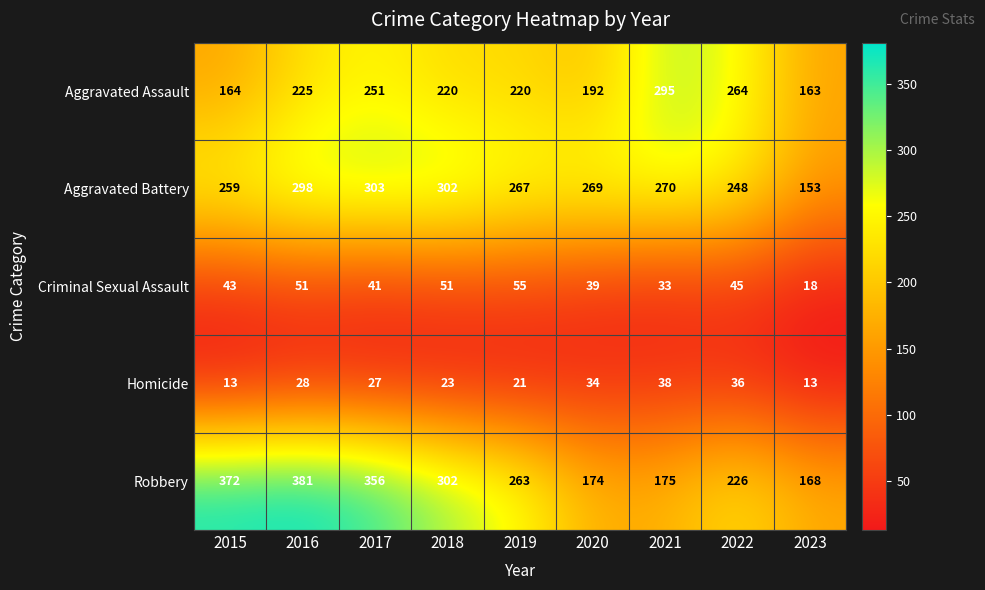

At how many categories does at least one series exceed 173?

8